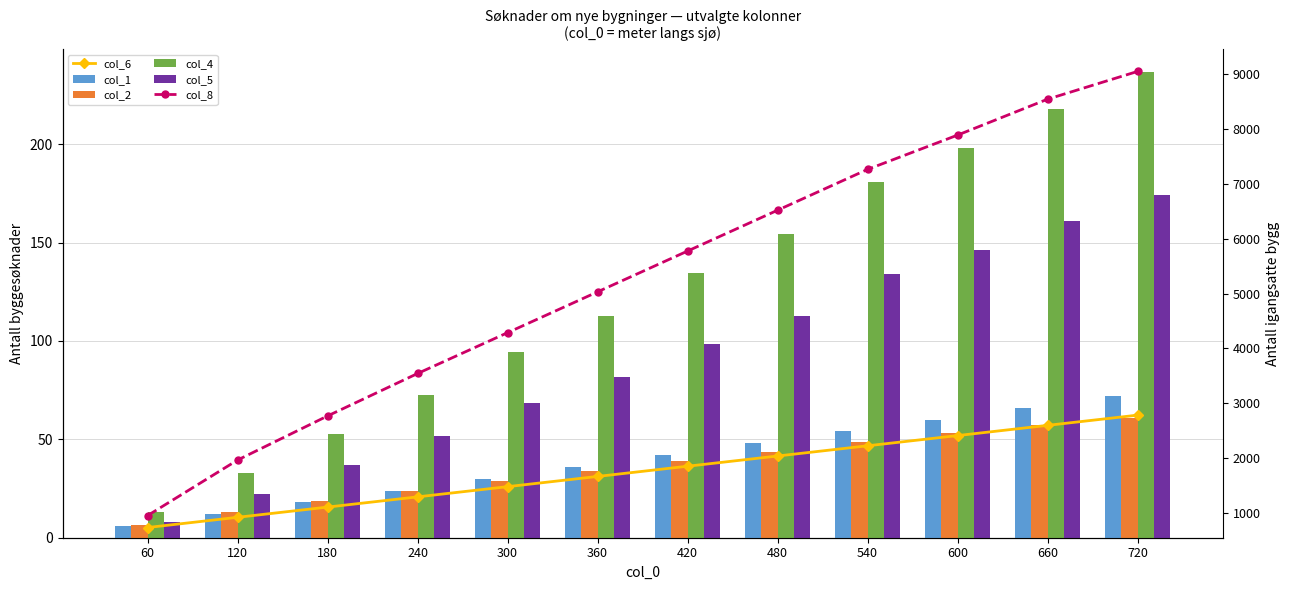

At which label does col_6 reach its minimum?

60